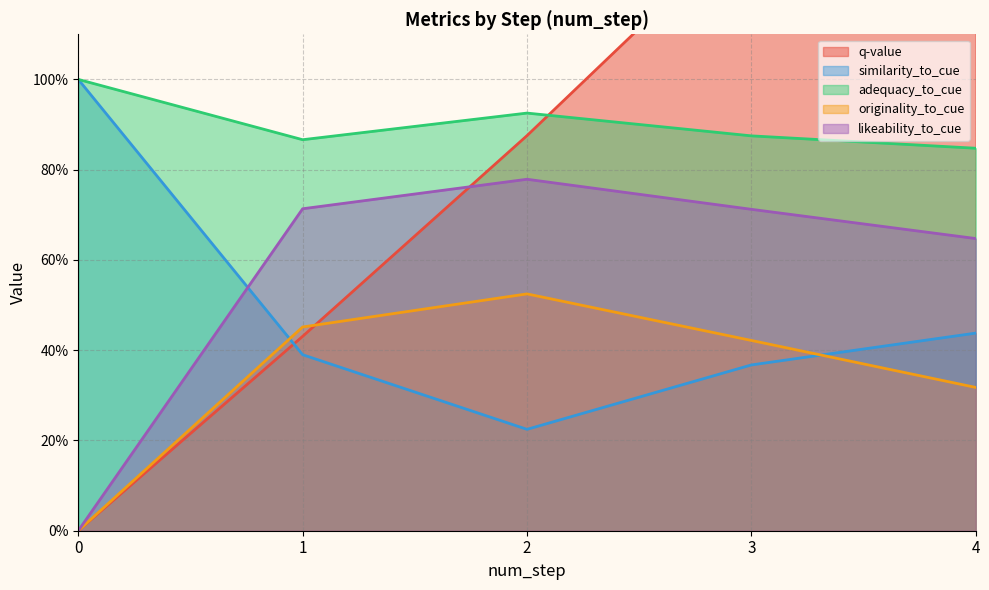

Rank the series by their maximum value, from highest to lowest.

q-value, similarity_to_cue, adequacy_to_cue, likeability_to_cue, originality_to_cue